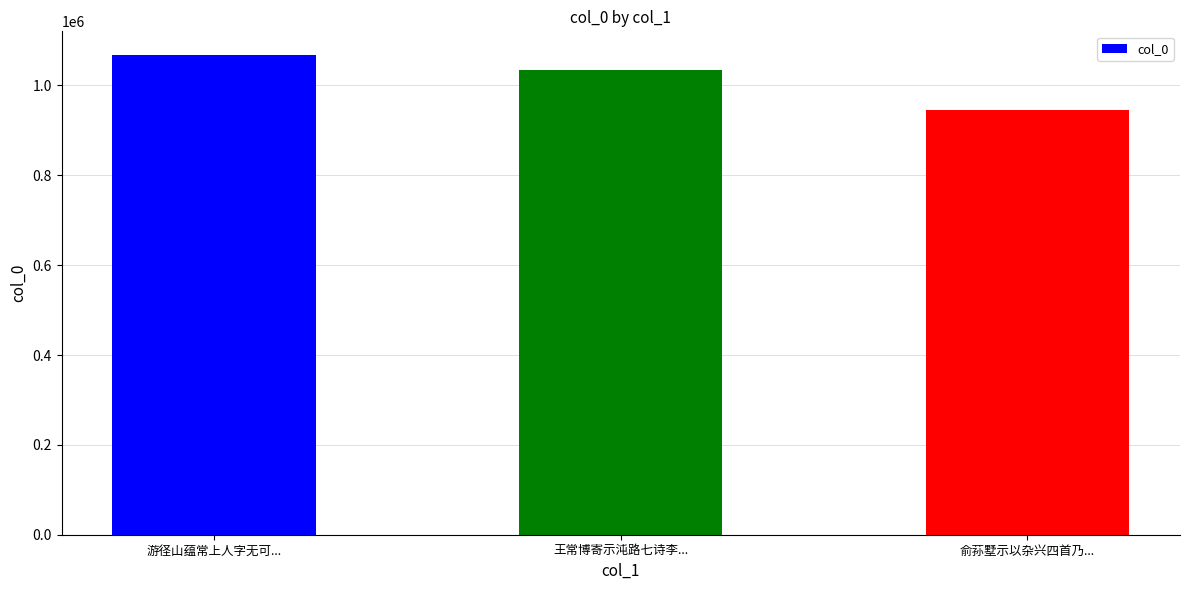

What is the label of the 2nd bar from the left?

王常博寄示沌路七诗李...